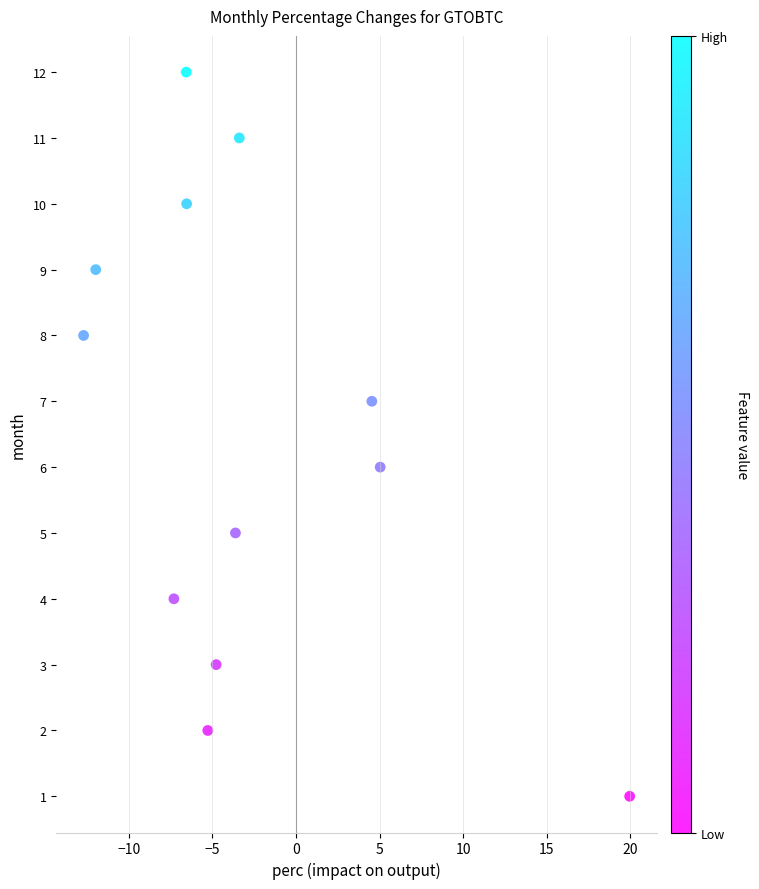

What is the range of Y values (max minus min)?

11